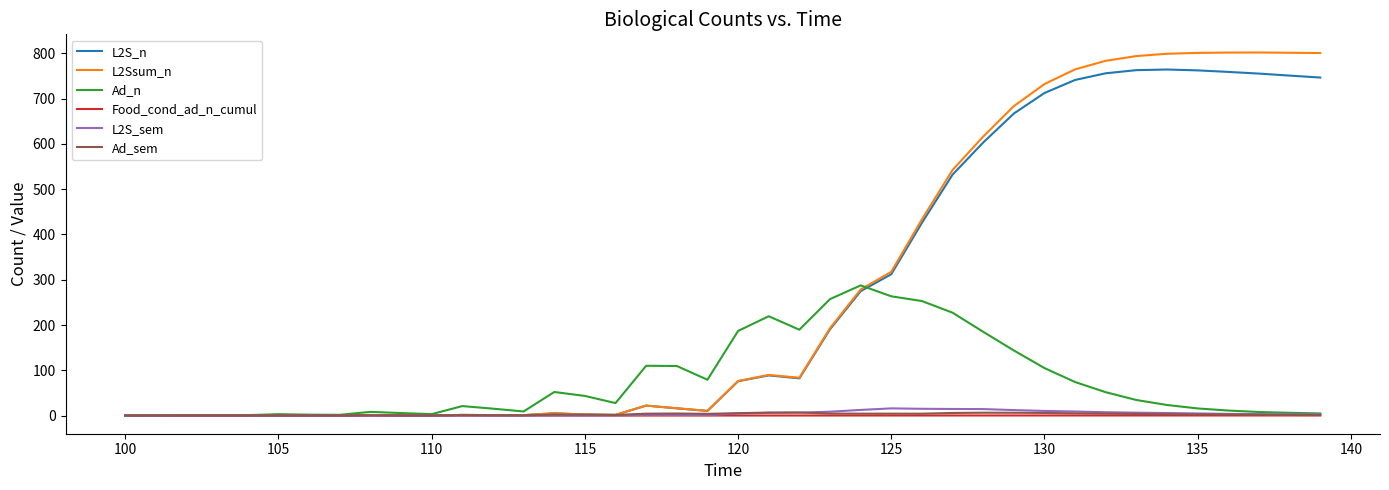

True or false: L2Ssum_n has more than 0 points higher than both neighbors.

True